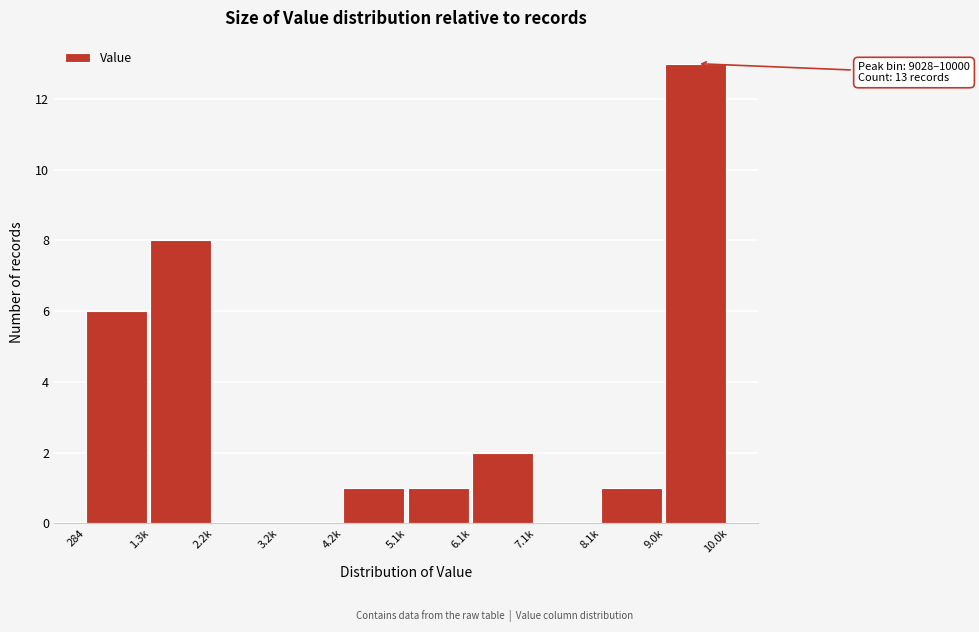

Reading left to right, list all the values displayed in this chart.

284=6	1.3k=8	2.2k=0	3.2k=0	4.2k=1	5.1k=1	6.1k=2	7.1k=0	8.1k=1	9.0k=13